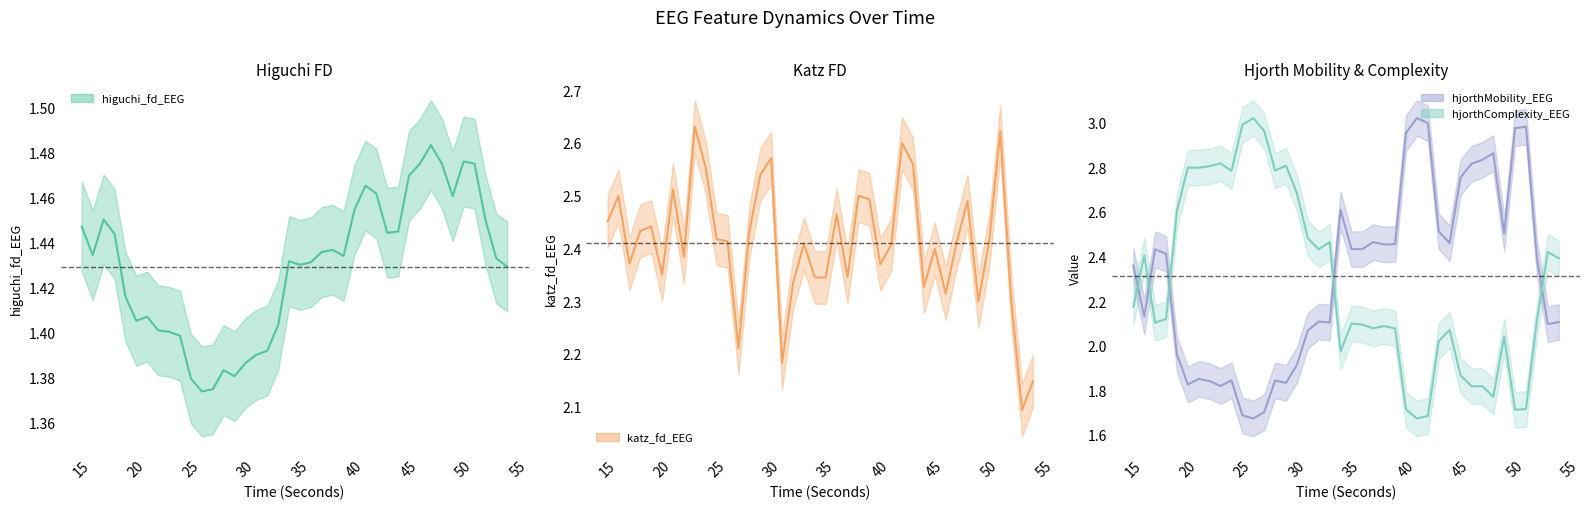

Which series has the widest spread of values?

hjorthMobility_EEG